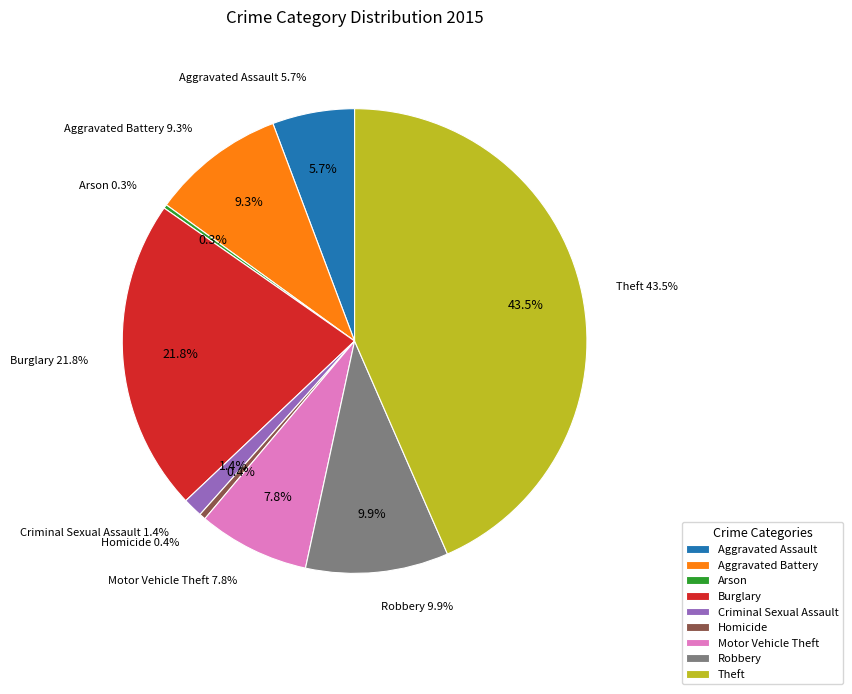

Is the sum of Homicide and Motor Vehicle Theft greater than half?

No